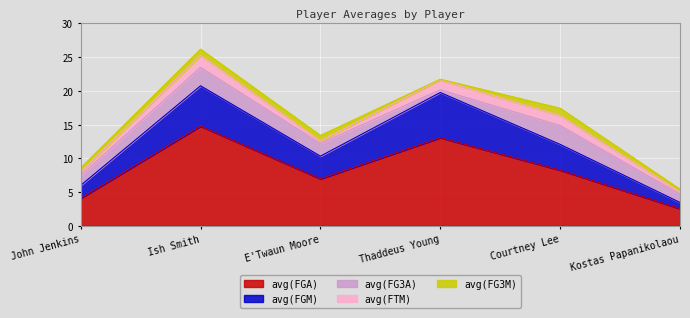

The value of avg(FG3M) at Thaddeus Young is 0.1. True or false?

False